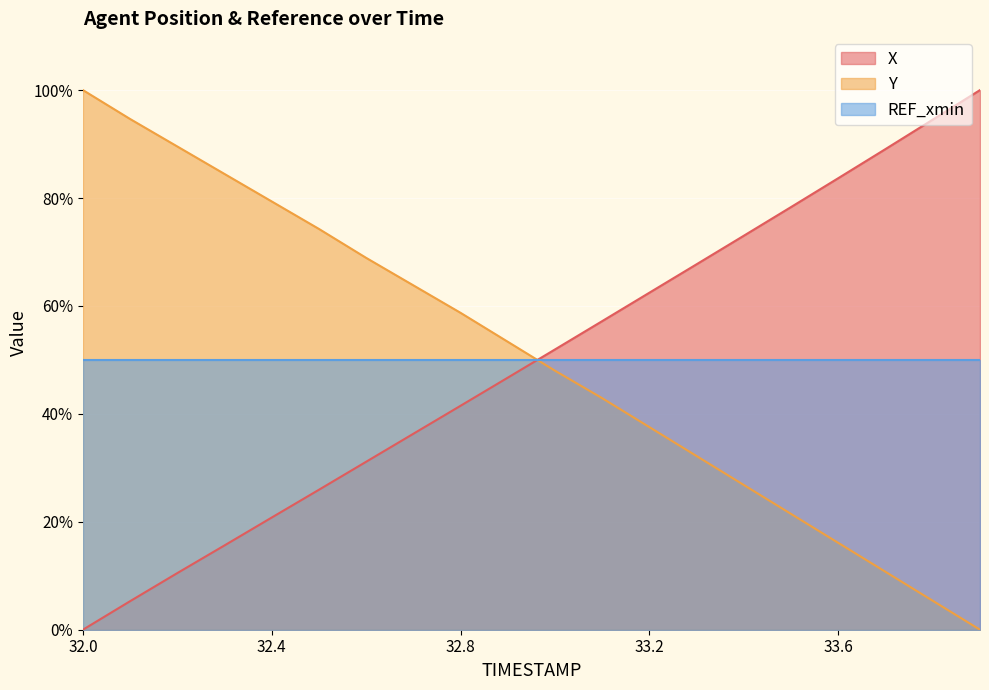

What are all the series names shown in the legend?

X, Y, REF_xmin